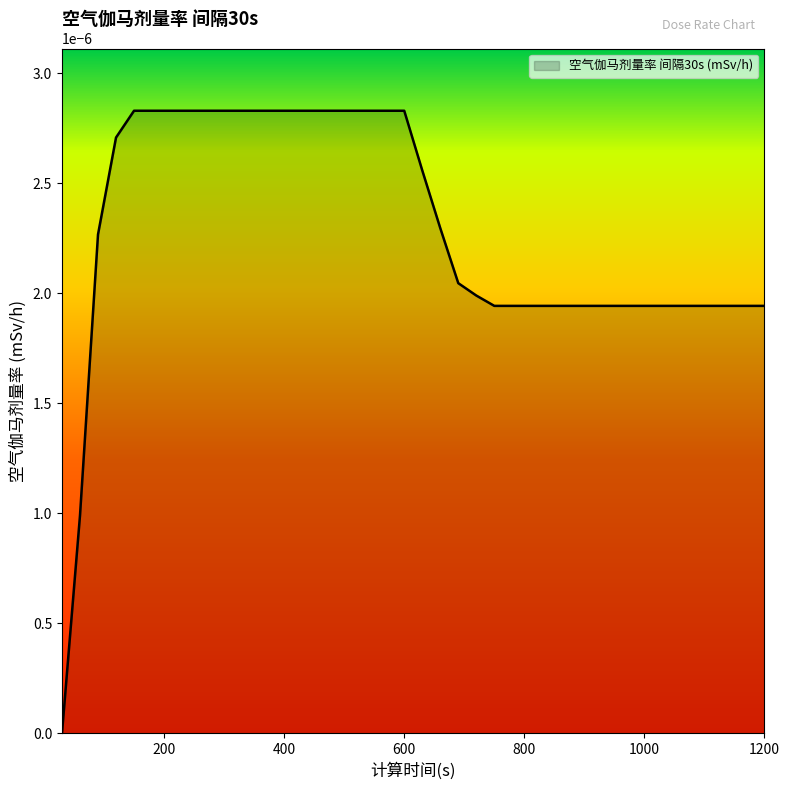

How many lines are shown in the chart?

1